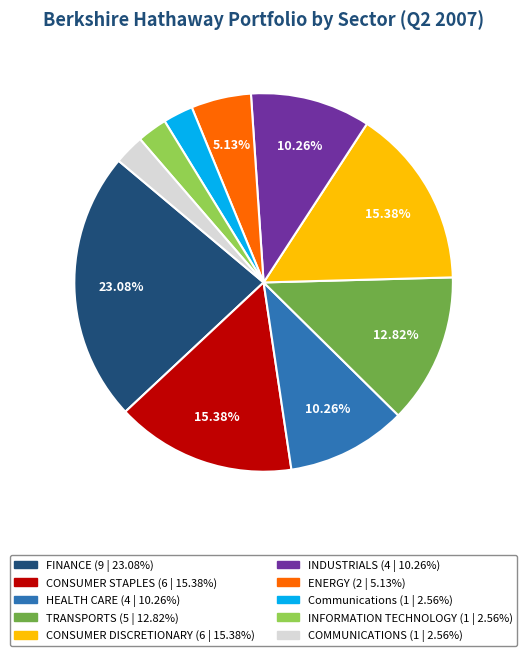

Combined, do COMMUNICATIONS and TRANSPORTS account for over 50%?

No